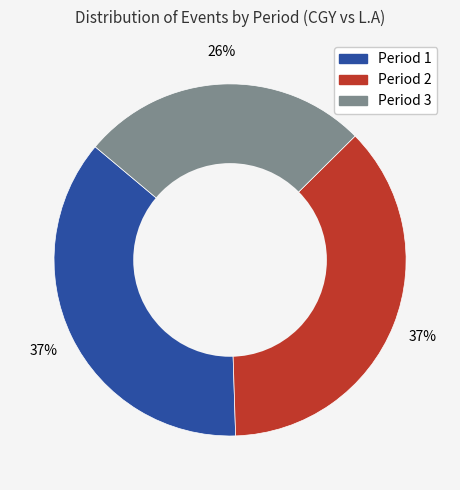

Is the sum of Period 1 and Period 3 greater than half?

Yes